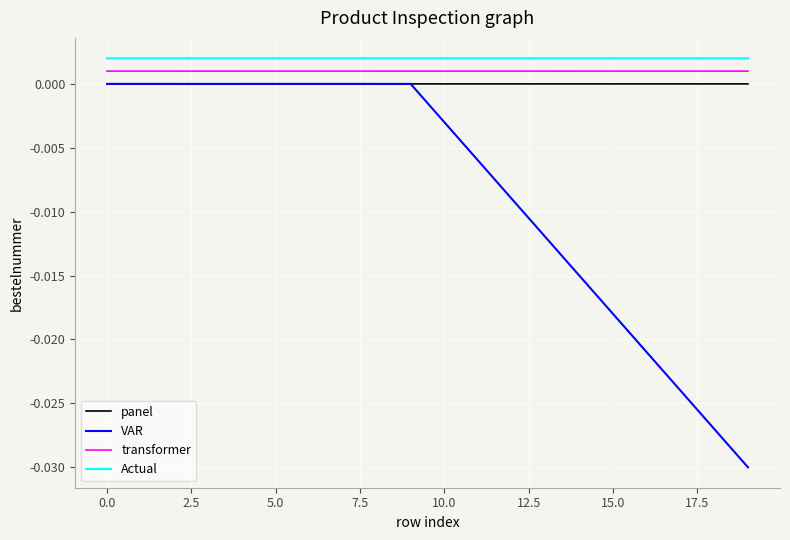

Does the chart display data point markers on the line(s)?

No